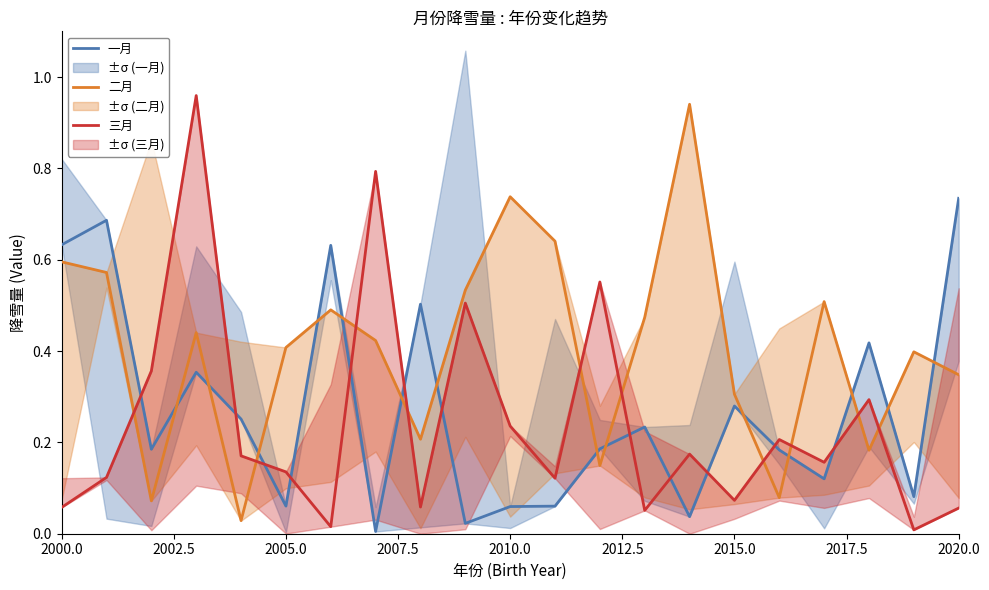

Reading left to right, extract all data points from this chart.

一月: 0.6	0.7	0.2	0.4	0.3	0.1	0.6	0.0	0.5	0.0	0.1	0.1	0.2	0.2	0.0	0.3	0.2	0.1	0.4	0.1	0.7
二月: 0.6	0.6	0.1	0.4	0.0	0.4	0.5	0.4	0.2	0.5	0.7	0.6	0.1	0.5	0.9	0.3	0.1	0.5	0.2	0.4	0.3
三月: 0.1	0.1	0.4	1.0	0.2	0.1	0.0	0.8	0.1	0.5	0.2	0.1	0.6	0.1	0.2	0.1	0.2	0.2	0.3	0.0	0.1